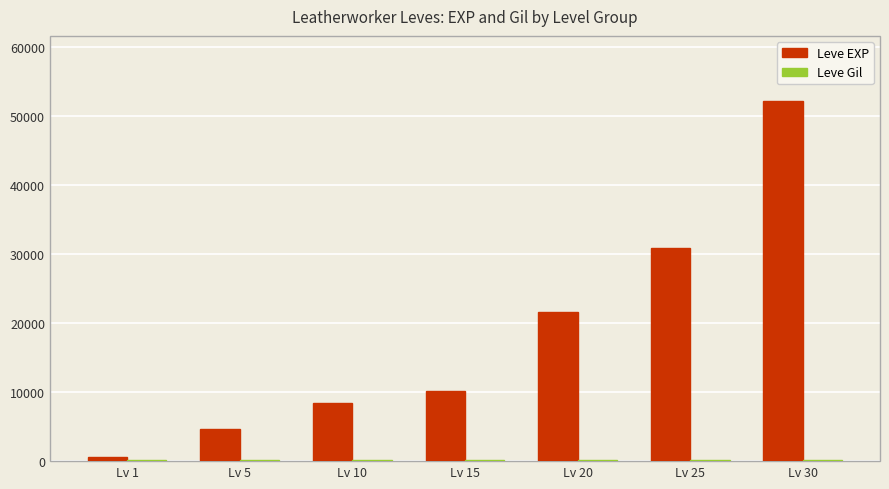

Between Lv 20 and Lv 30, which series saw the biggest shift?

Leve EXP